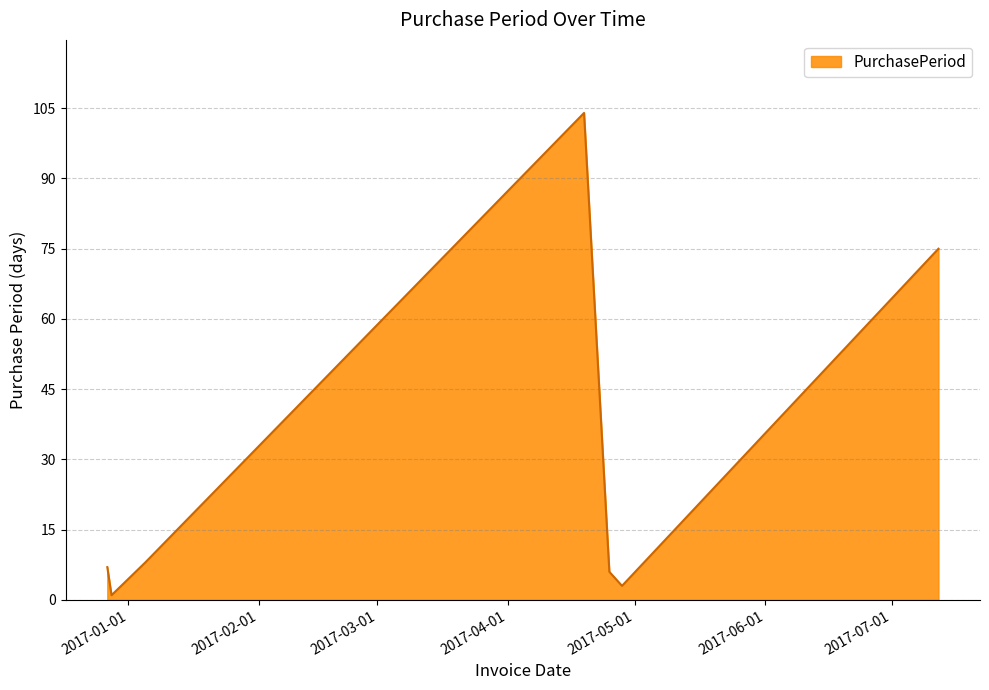

What is the greatest value displayed?

104